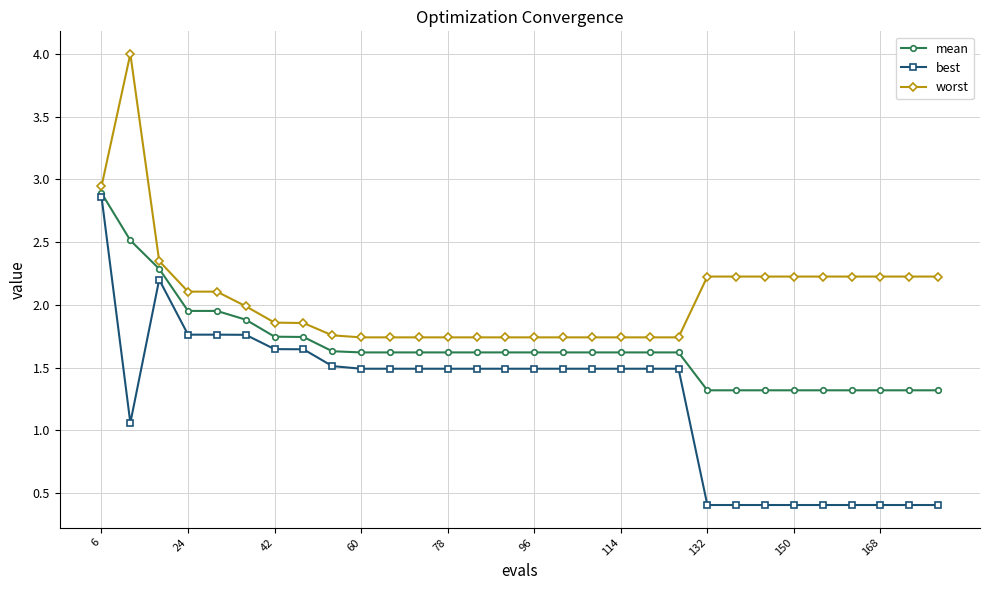

What is the value of the worst point at the 23rd from the left?

2.2